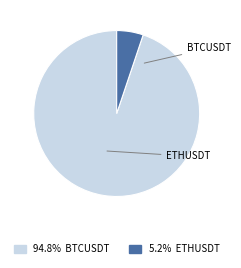

Which slice is the smallest?

ETHUSDT